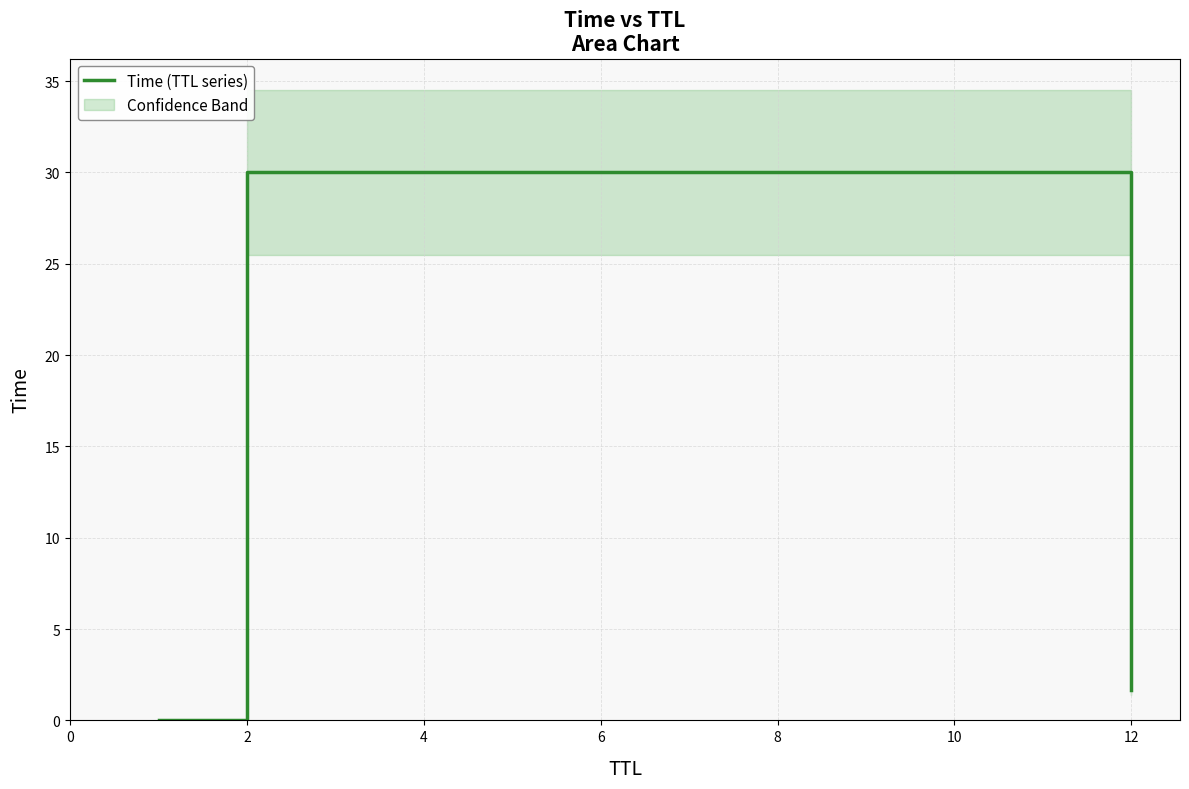

Where is Time (TTL series) nearest to the value 15?

12